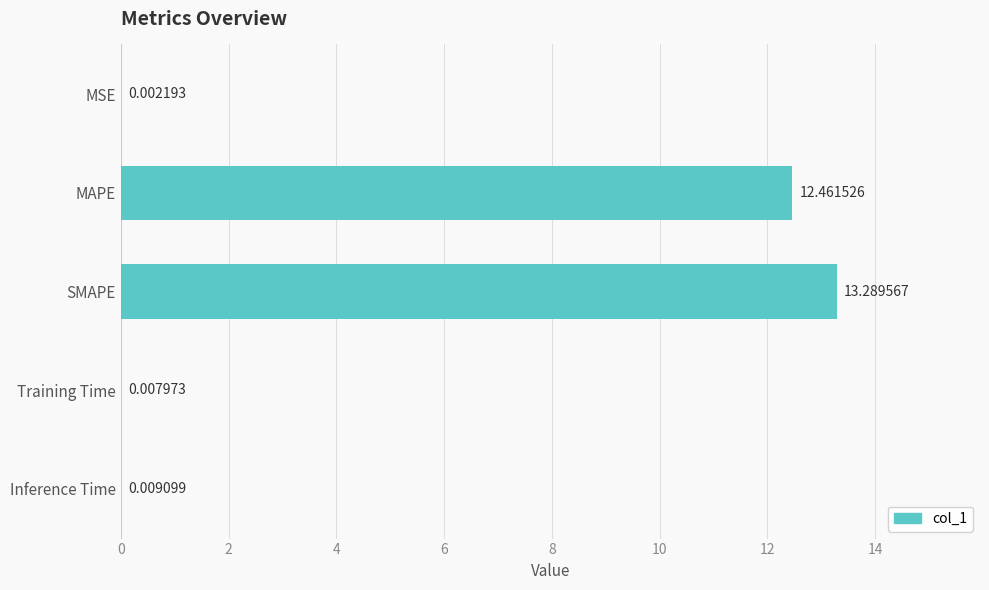

Which category has the highest value across all series?

SMAPE